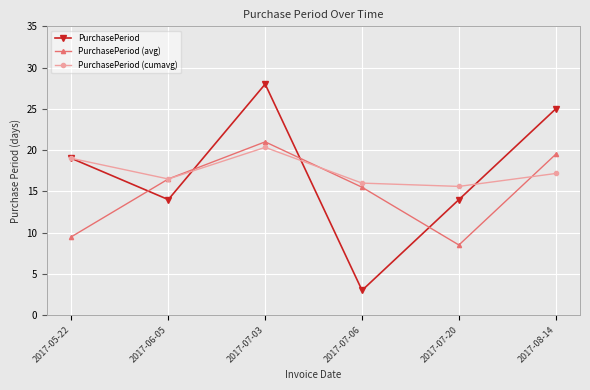

How many interior local peaks does the PurchasePeriod (avg) series have?

1